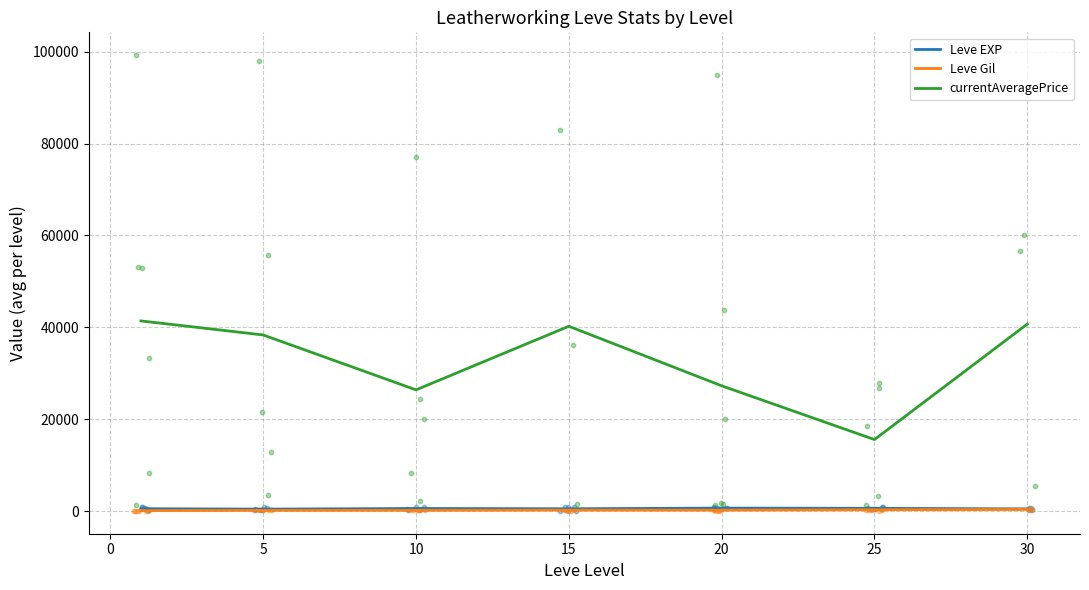

At how many categories does at least one series exceed 22885?

6